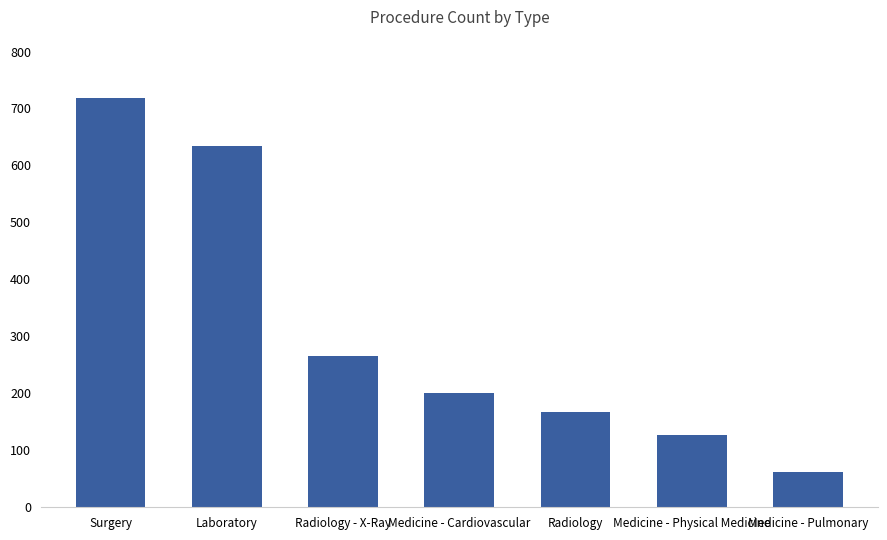

Rank the categories by value from highest to lowest.

Surgery, Laboratory, Radiology - X-Ray, Medicine - Cardiovascular, Radiology, Medicine - Physical Medicine, Medicine - Pulmonary